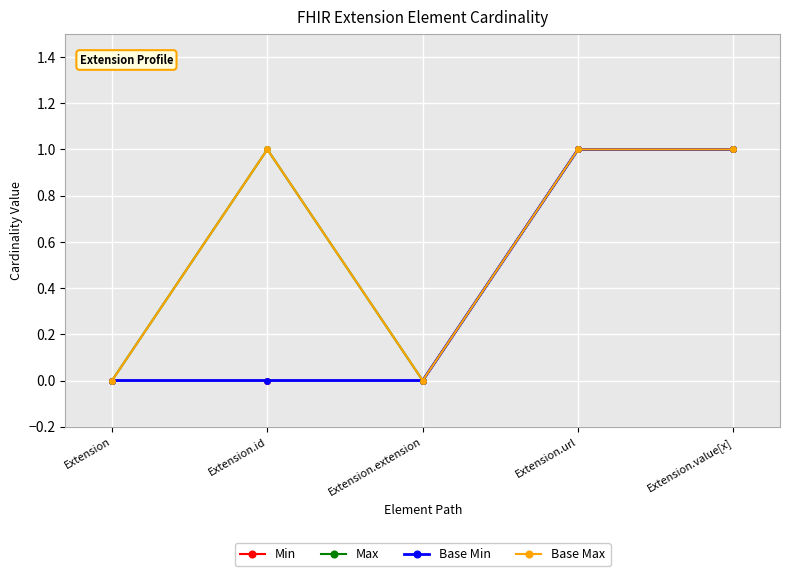

What is the label of the 3rd point from the right?

Extension.extension